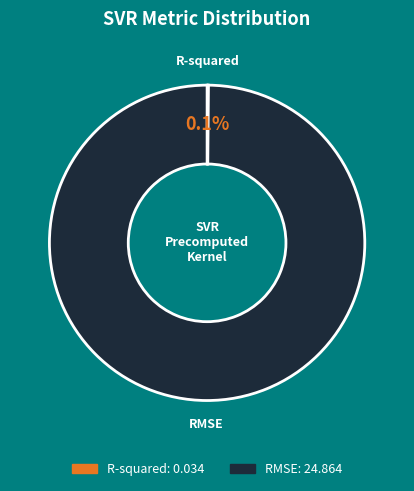

Which slice is the largest?

RMSE